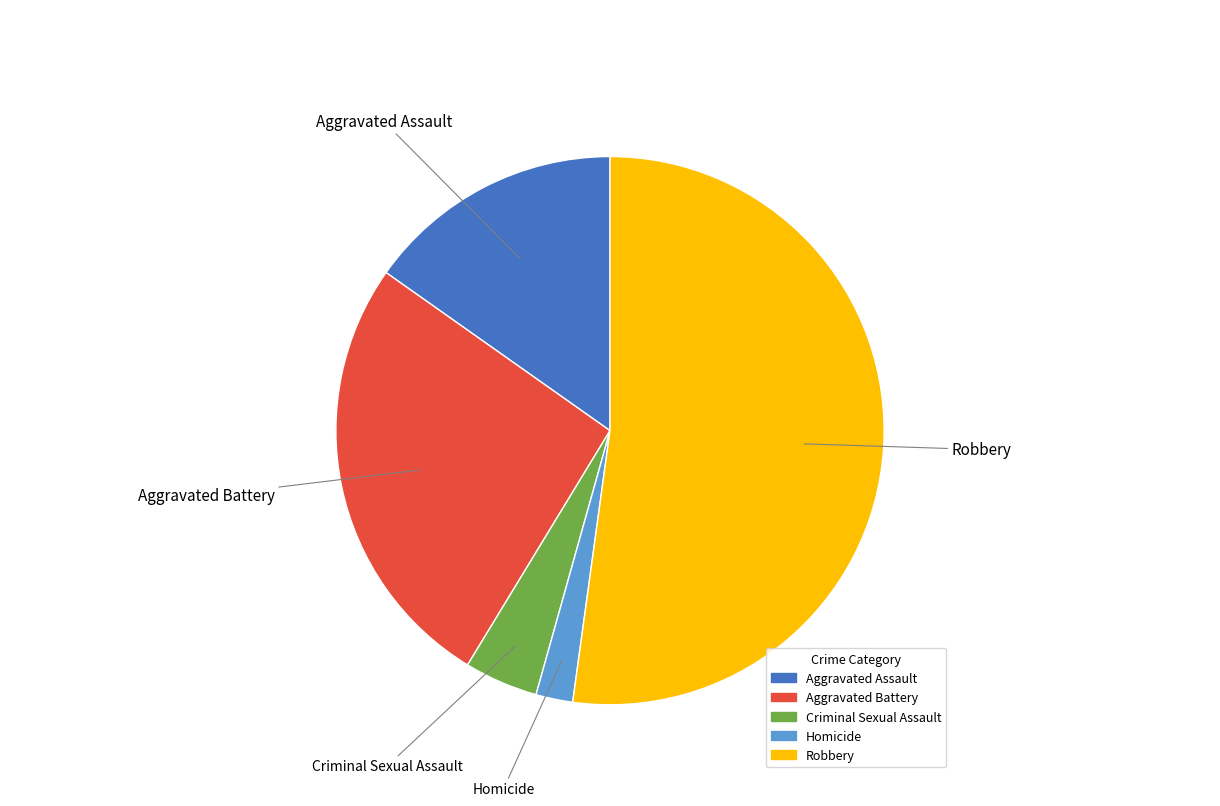

Does any single category account for the majority?

Yes